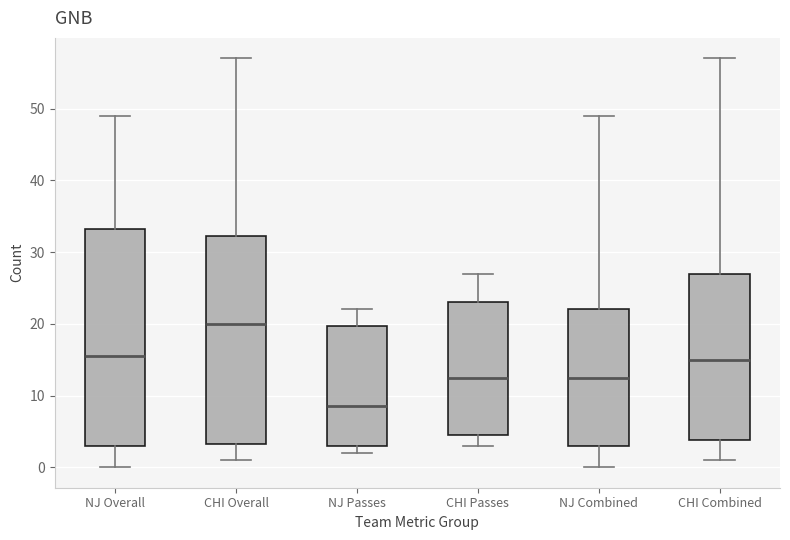

Reading left to right, transcribe this box plot: for each box, give where its median line is, the range the box spans, and where its two whiskers end, as read against the y-axis. The values are not printed on the chart, so give them approximately, as read against the axis.

NJ Overall: median 16, box 3 to 33, whiskers 0 to 49
CHI Overall: median 20, box 3 to 32, whiskers 1 to 57
NJ Passes: median 9, box 3 to 20, whiskers 2 to 22
CHI Passes: median 13, box 5 to 23, whiskers 3 to 27
NJ Combined: median 13, box 3 to 22, whiskers 0 to 49
CHI Combined: median 15, box 4 to 27, whiskers 1 to 57